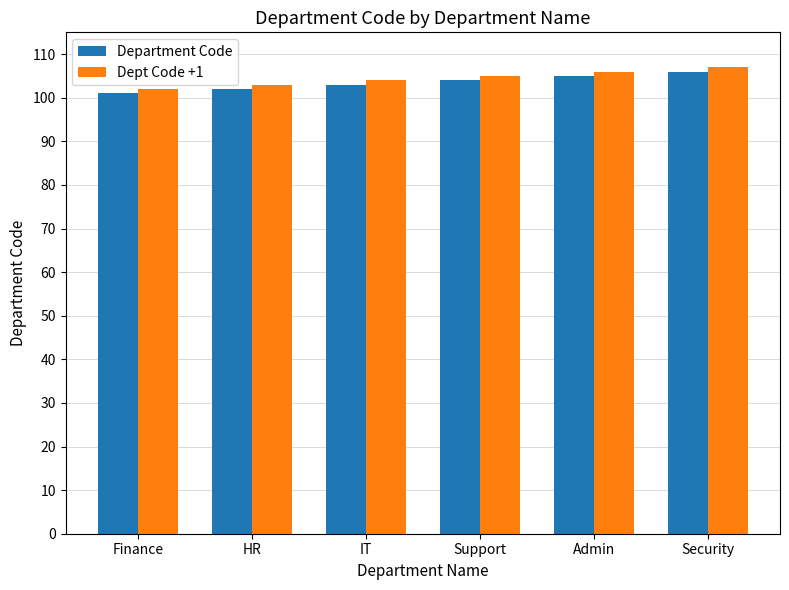

Read the Department Code value at IT.

103